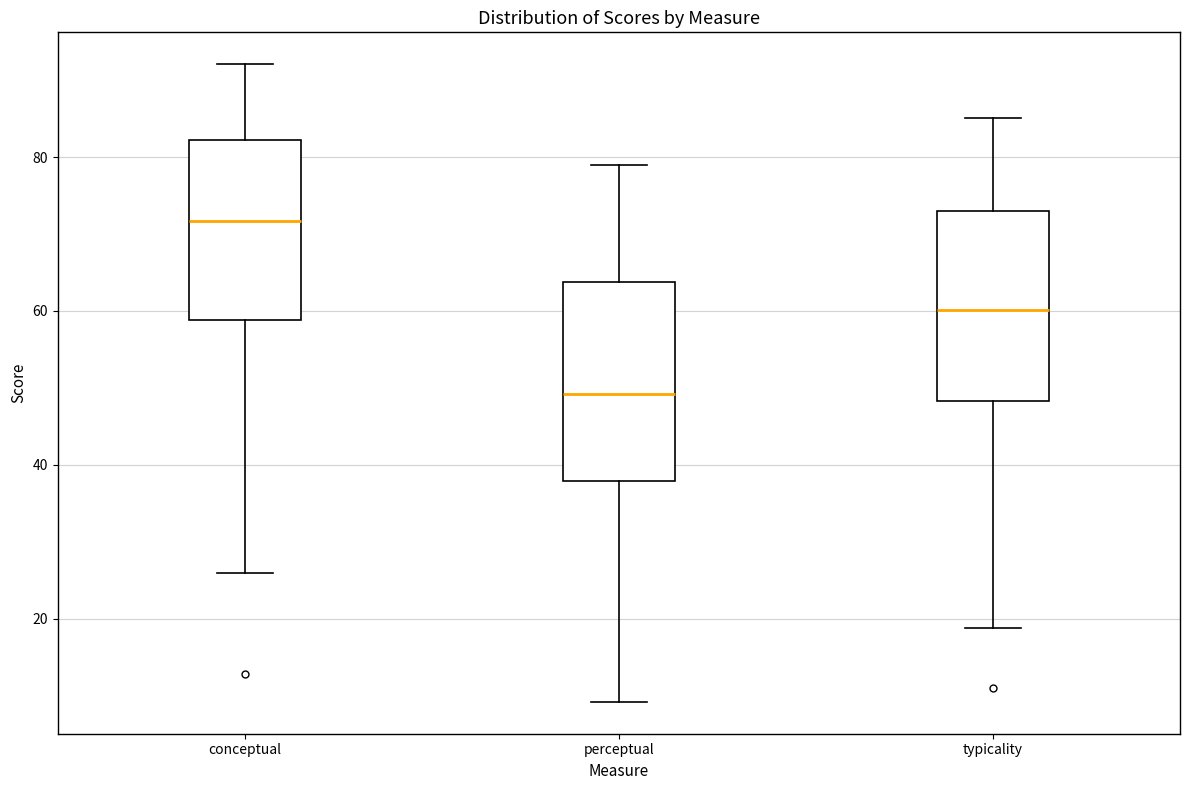

Reading left to right, transcribe this box plot: for each box, give where its median line is, the range the box spans, and where its two whiskers end, as read against the y-axis. The values are not printed on the chart, so give them approximately, as read against the axis.

conceptual: median 72, box 58 to 82, whiskers 26 to 92
perceptual: median 50, box 38 to 64, whiskers 10 to 80
typicality: median 60, box 48 to 74, whiskers 18 to 86